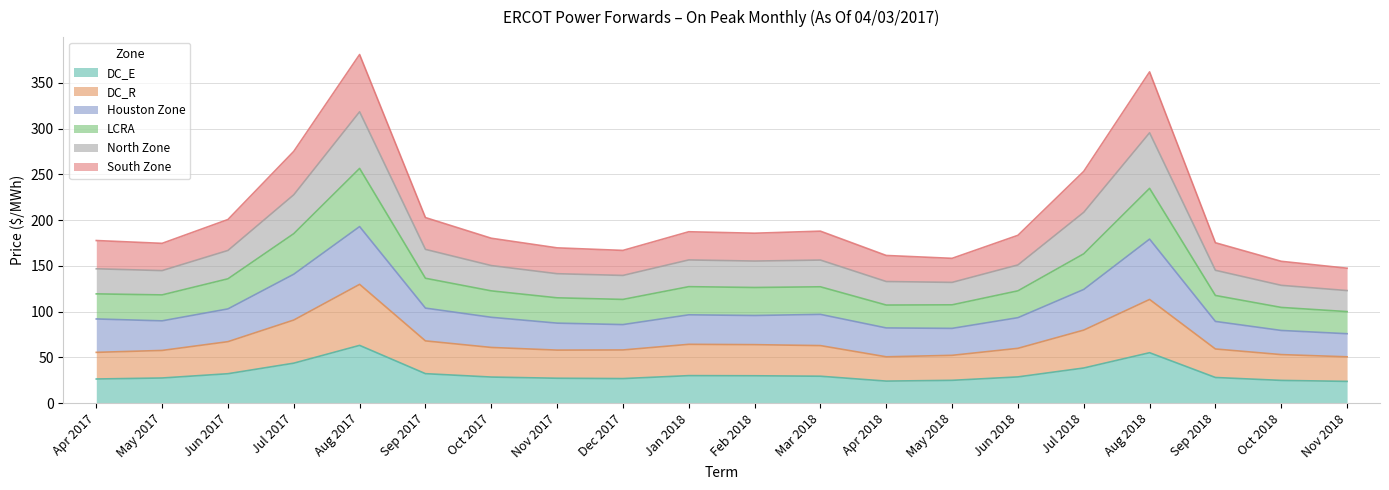

Which series has the widest spread of values?

Houston Zone